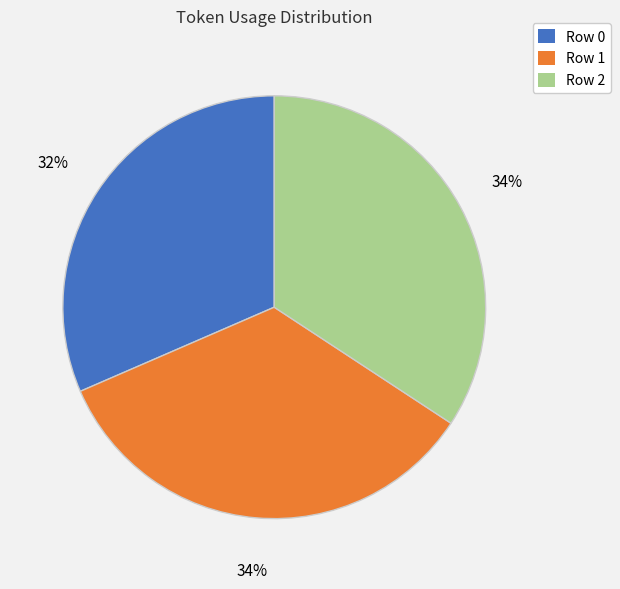

True or false: Row 1 accounts for 47% of the total.

False